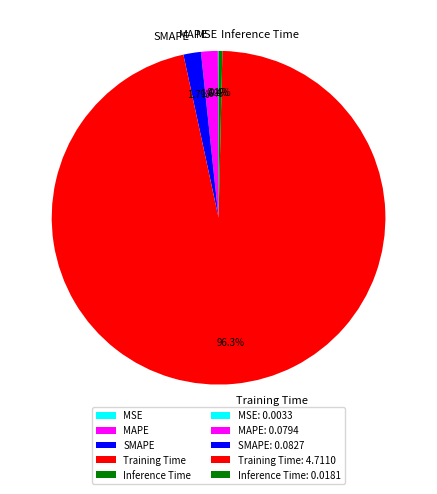

Which category has the biggest portion of the pie?

Training Time